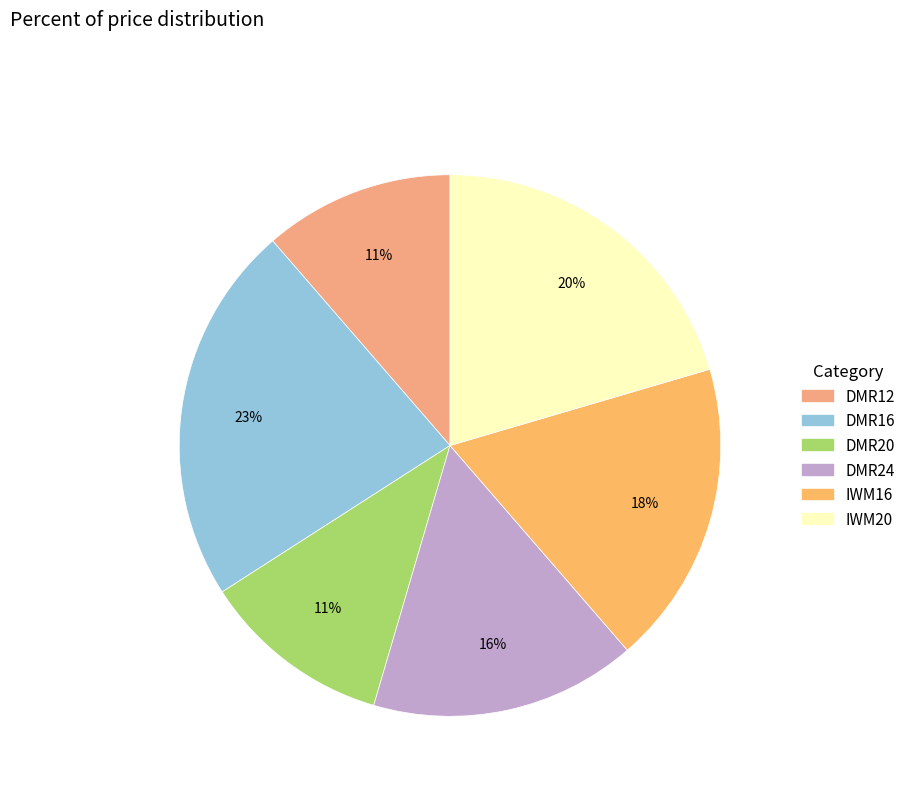

Does IWM20 represent more than half of the total?

No